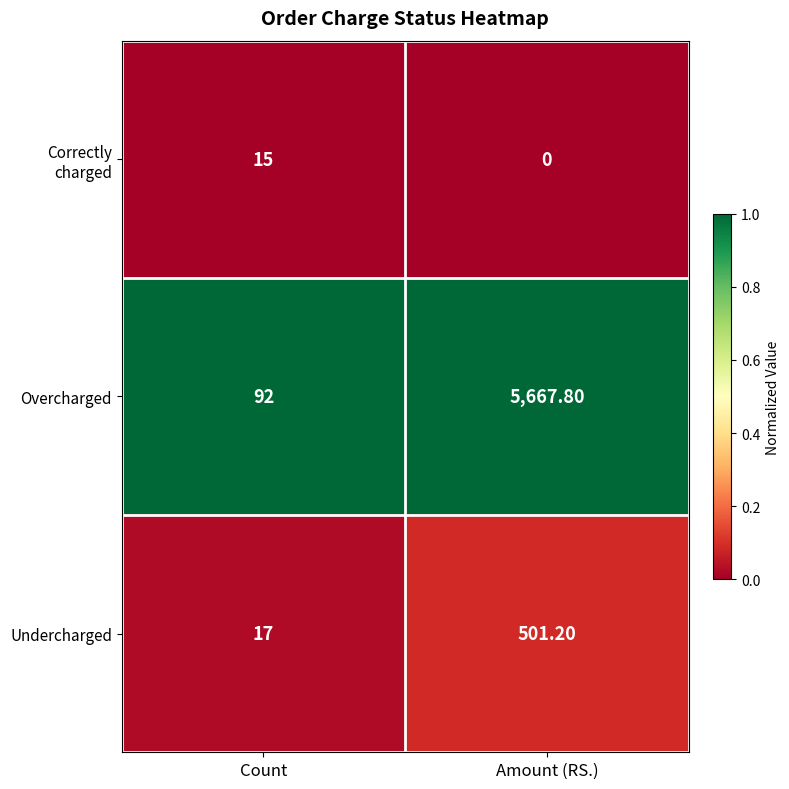

What is the sum of the Overcharged values at Count and Amount (RS.)?

5759.8